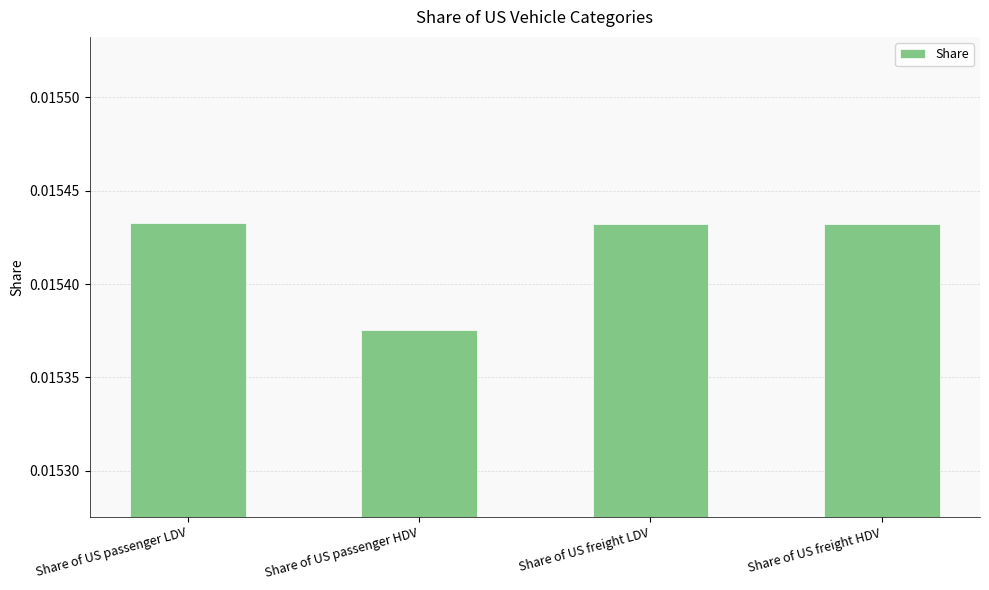

Between Share of US passenger HDV and Share of US freight LDV, which is larger?

Share of US freight LDV